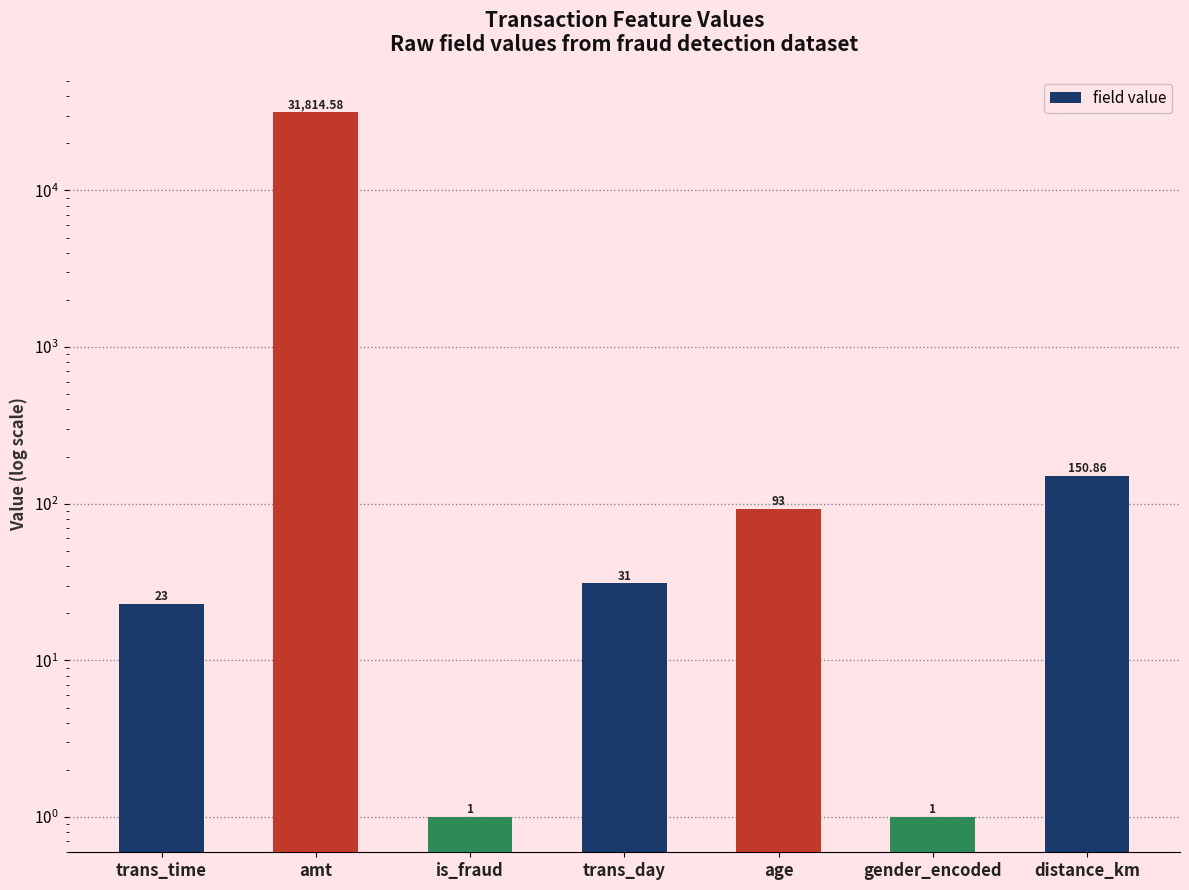

What is the minimum value shown in the chart?

1.0